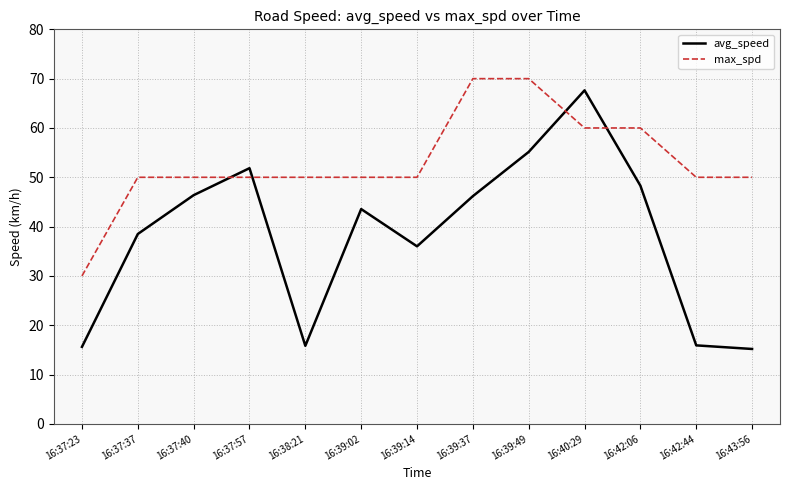

At which category is the sum across all series the highest?

16:40:29